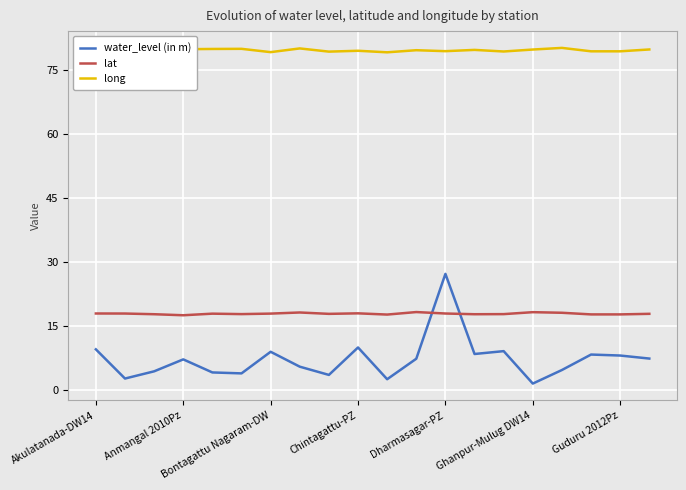

True or false: lat has a value of 11.0 at Guduru 2012Pz.

False